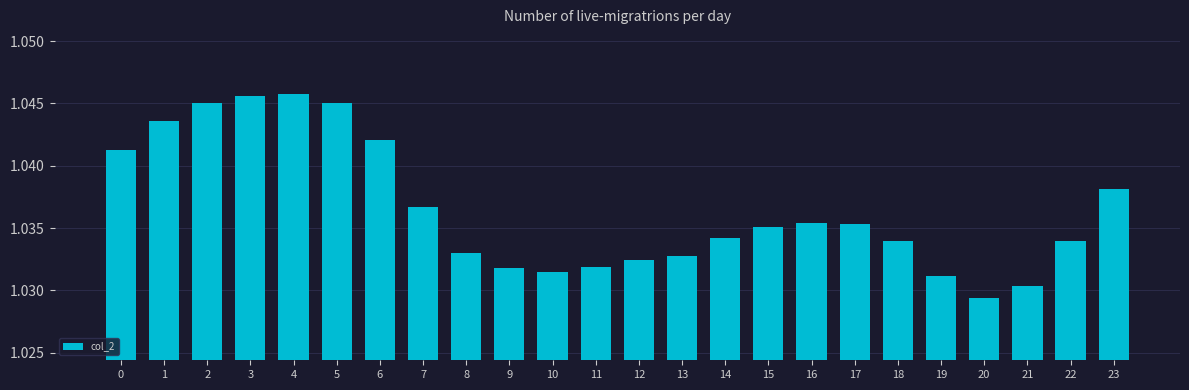

How many series are shown in this chart?

1